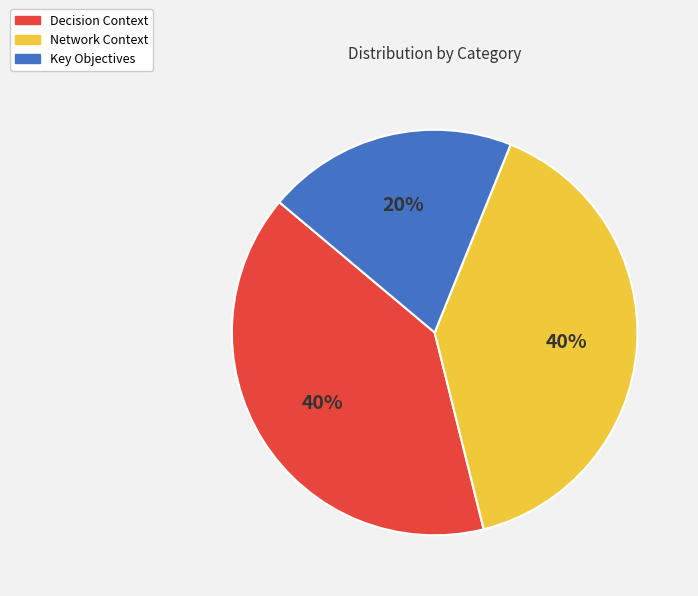

What is the smallest slice in the pie chart?

Key Objectives